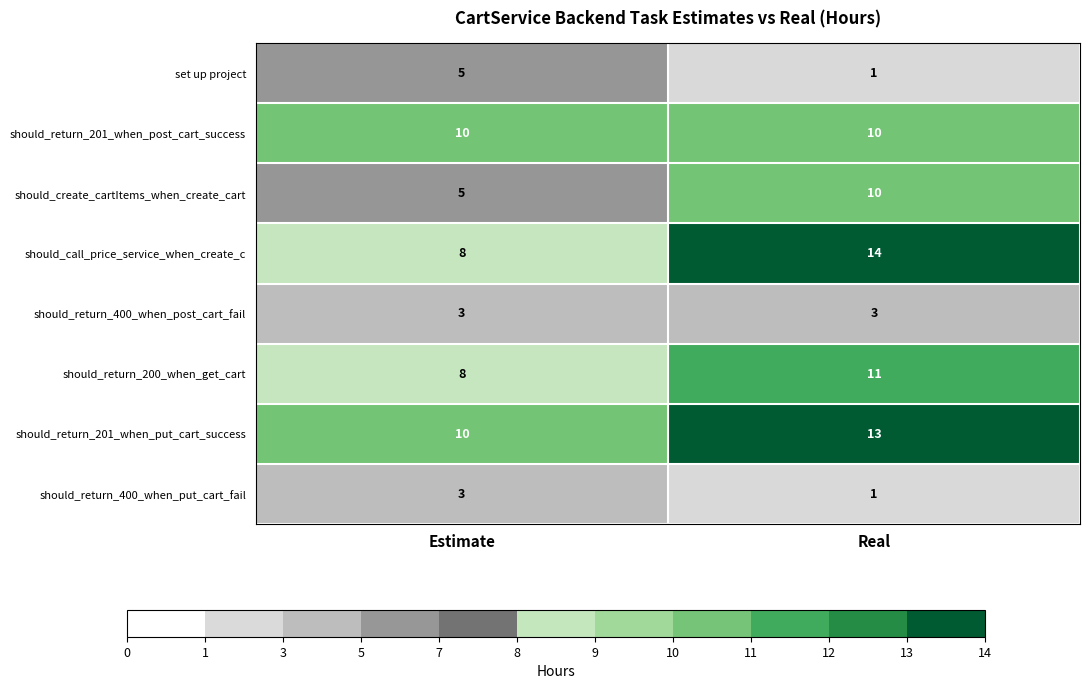

Rank the categories by should_return_400_when_put_cart_fail value from highest to lowest.

Estimate, Real